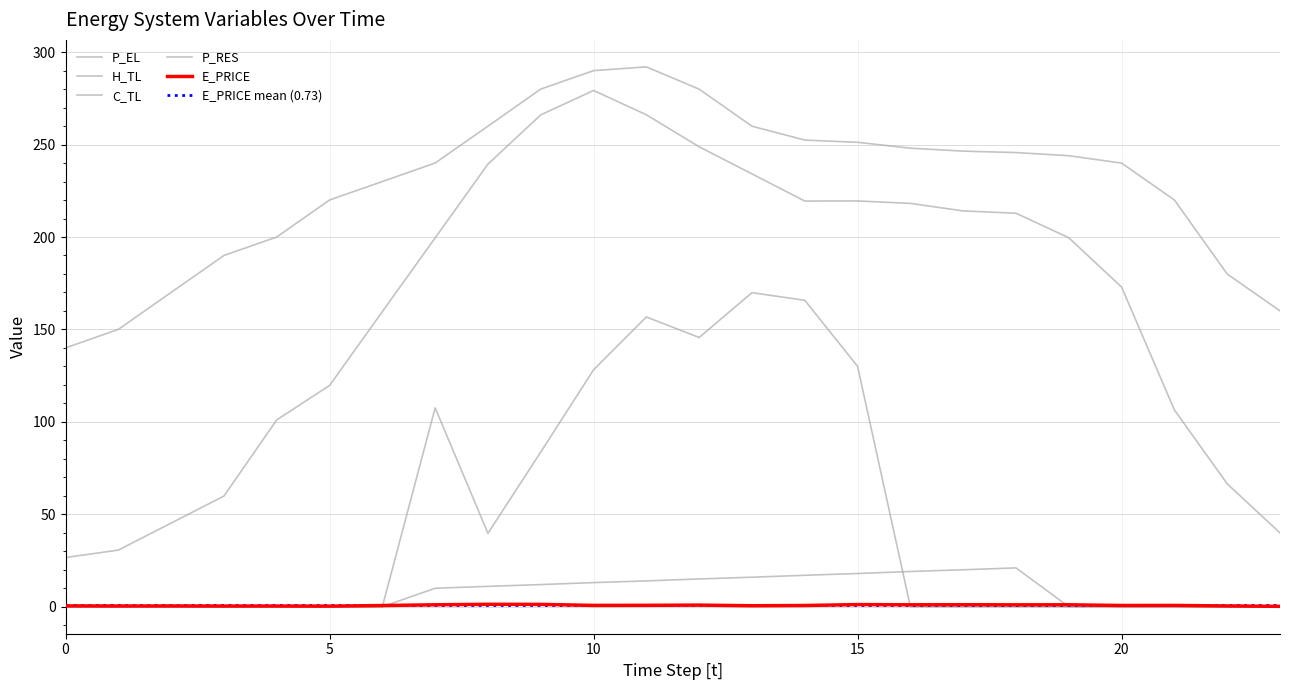

At how many categories does at least one series exceed 64?

24